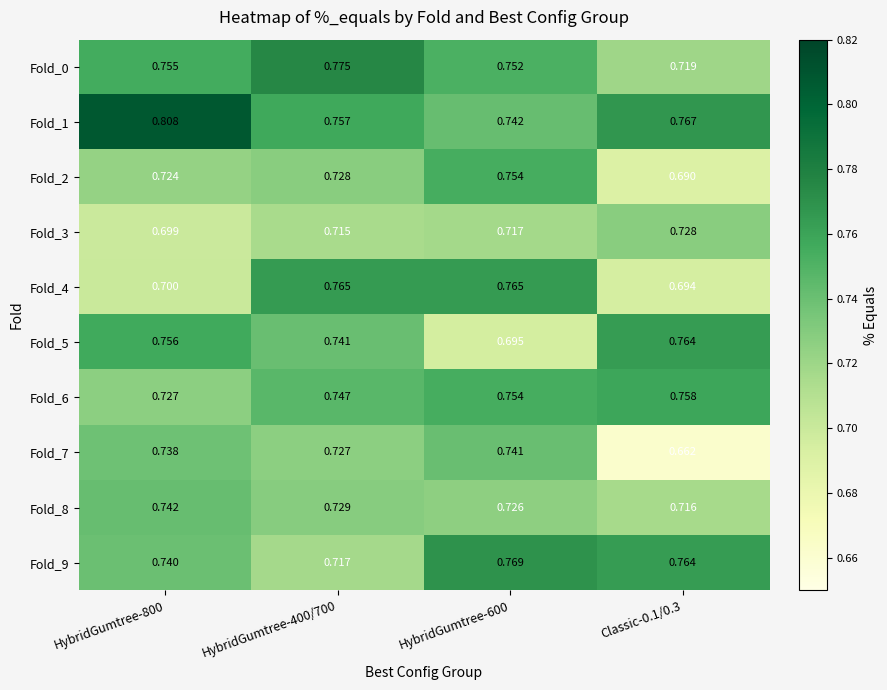

Is the value of Fold_1 at HybridGumtree-800 greater than the value of Fold_5 at HybridGumtree-400/700?

Yes